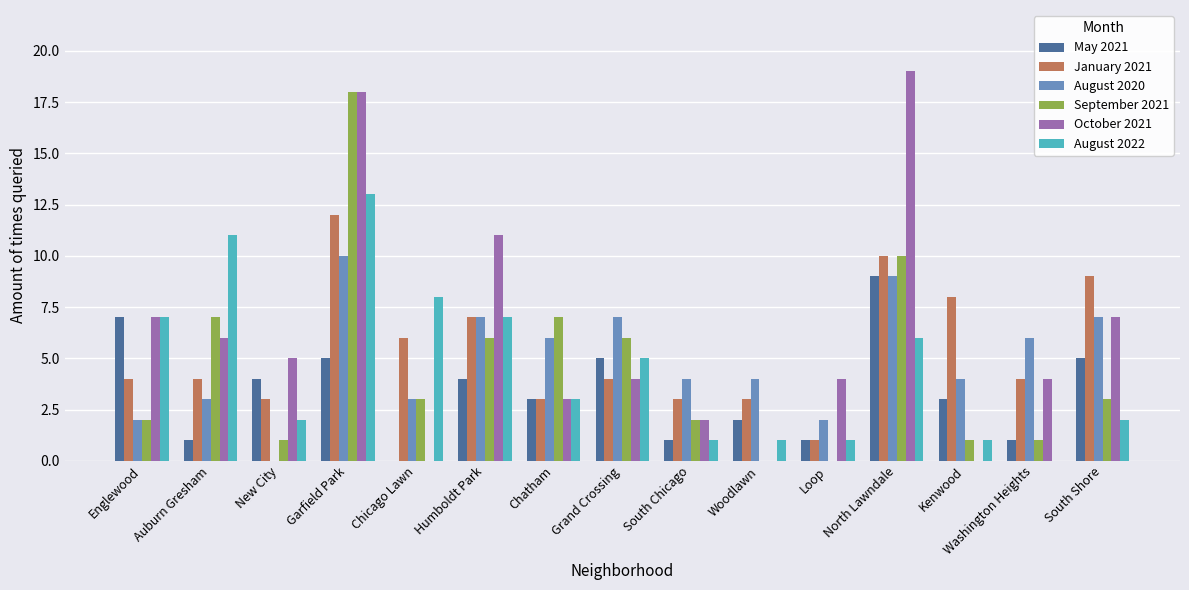

How many groups of bars are there?

15